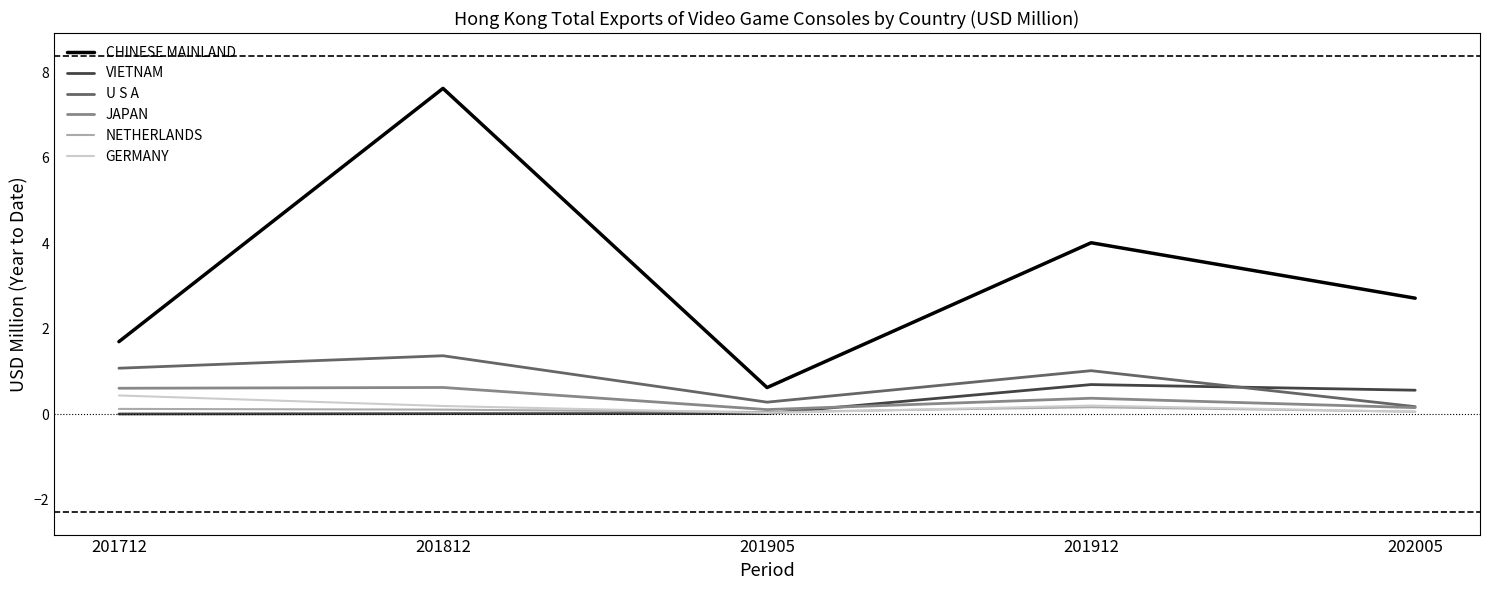

What is the lowest value of the CHINESE MAINLAND series?

0.6